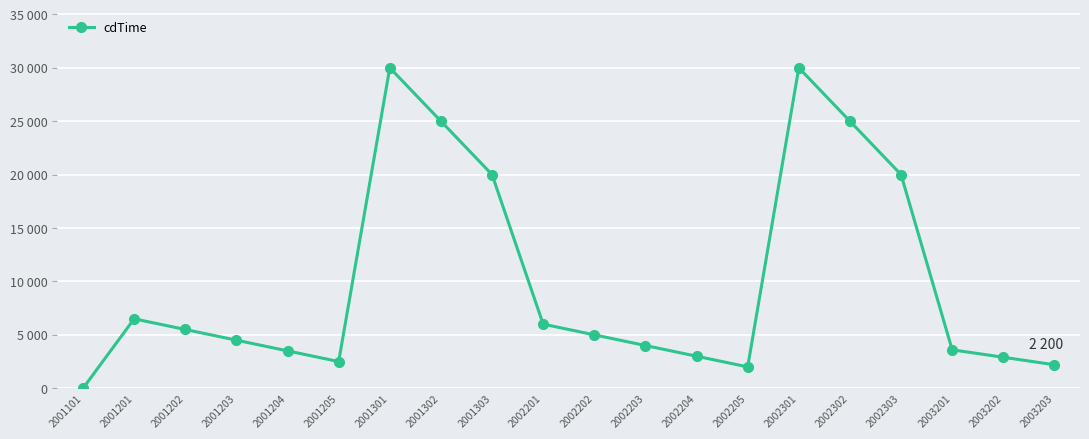

Reading left to right, transcribe all the data shown in this chart.

0	6500	5500	4500	3500	2500	30000	25000	20000	6000	5000	4000	3000	2000	30000	25000	20000	3600	2900	2200